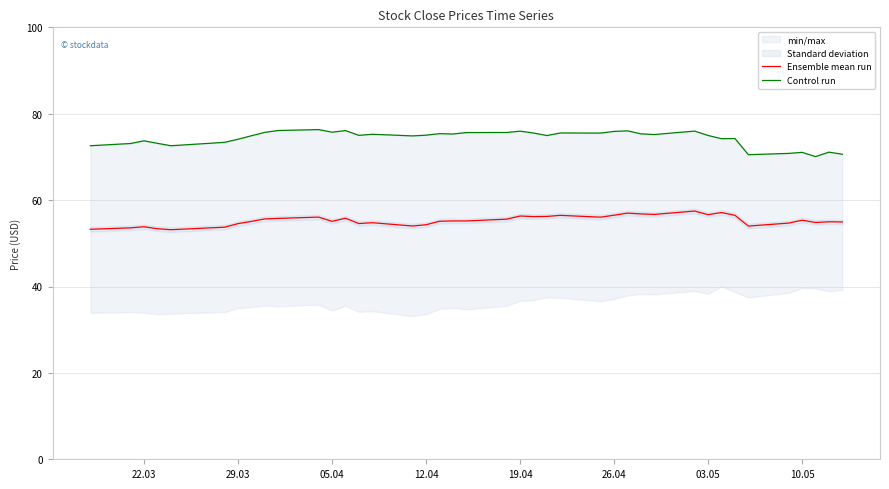

True or false: Ensemble mean run has a value of 80.1 at 26.04.

False